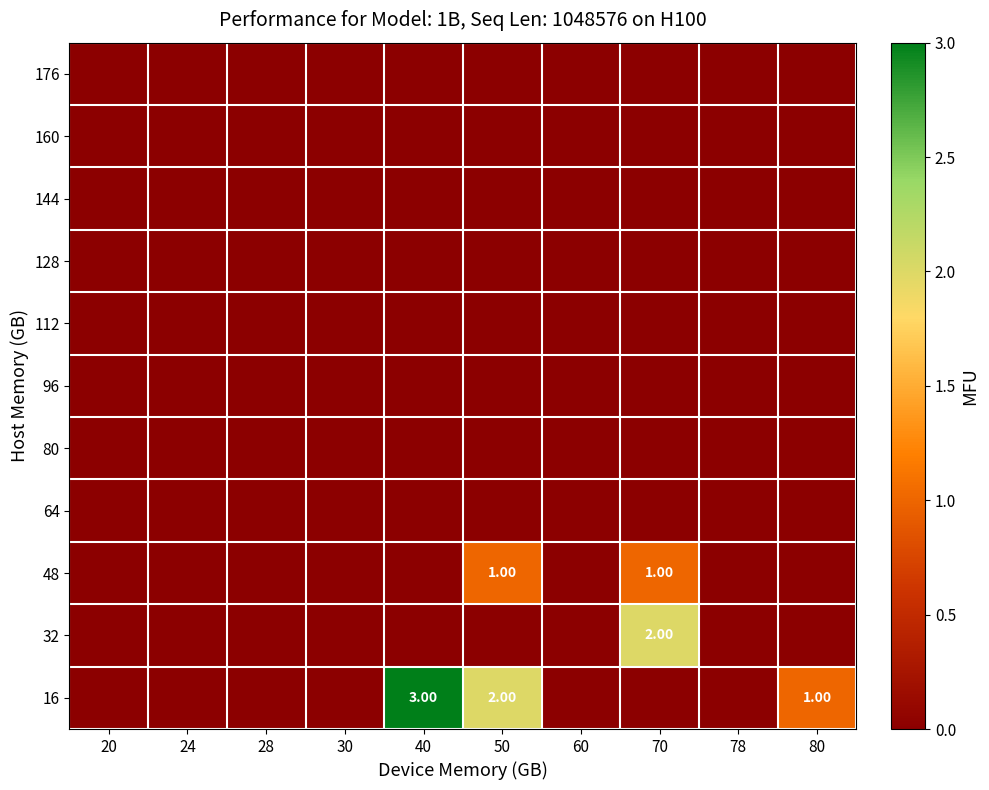

Is the value of 112 at 30 greater than the value of 144 at 30?

No